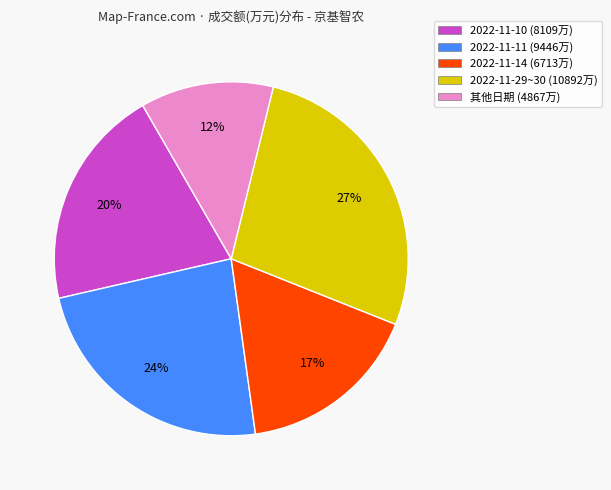

Which has a higher value, 2022-11-14 (6713万) or 2022-11-29~30 (10892万)?

2022-11-29~30 (10892万)